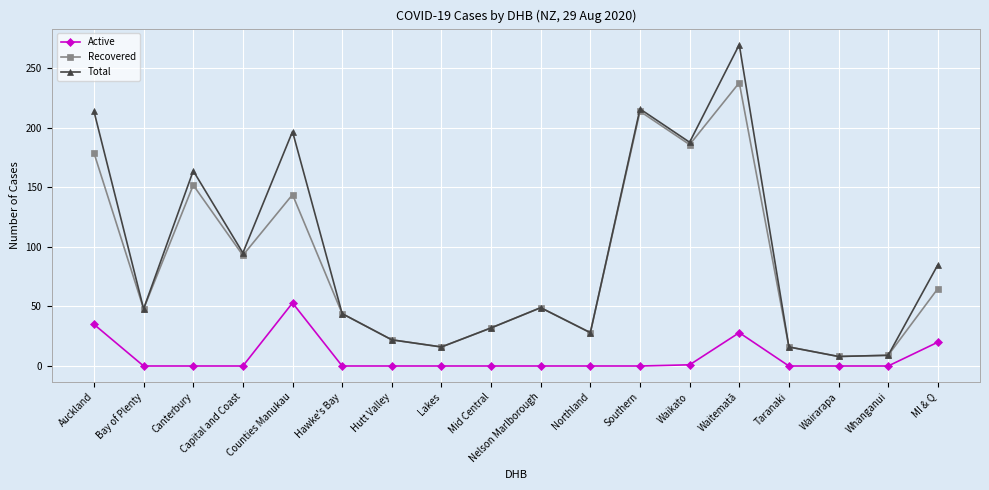

At how many categories does at least one series exceed 171?

5